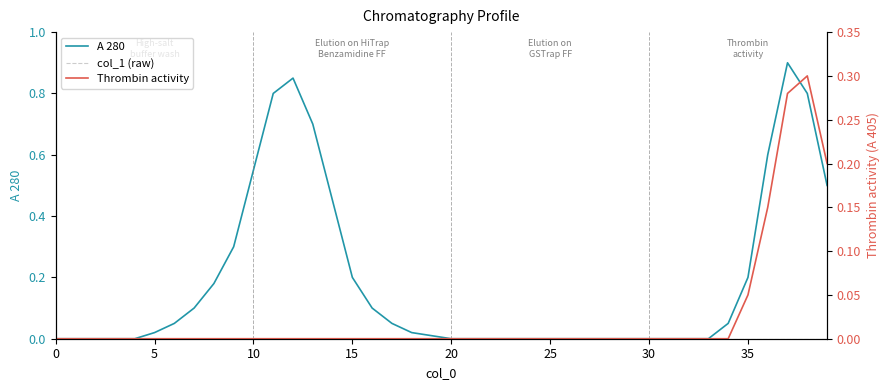

True or false: col_1 (raw) has a value of 0.0 at 11.

True